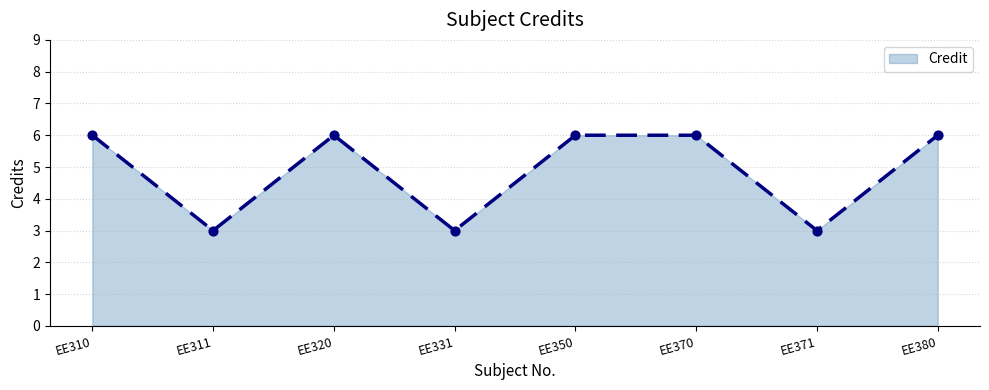

What is the ratio of the value at EE331 to the value at EE310?

0.5